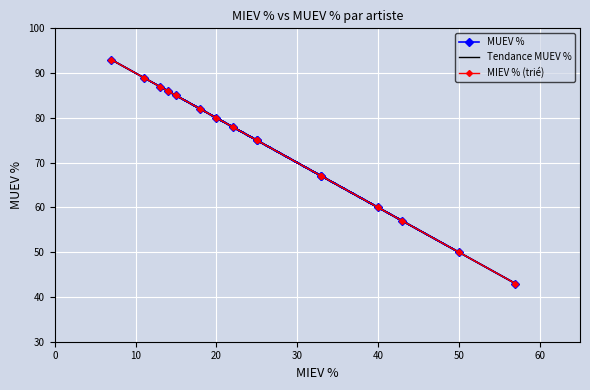

What is the difference between the maximum and minimum values?

50